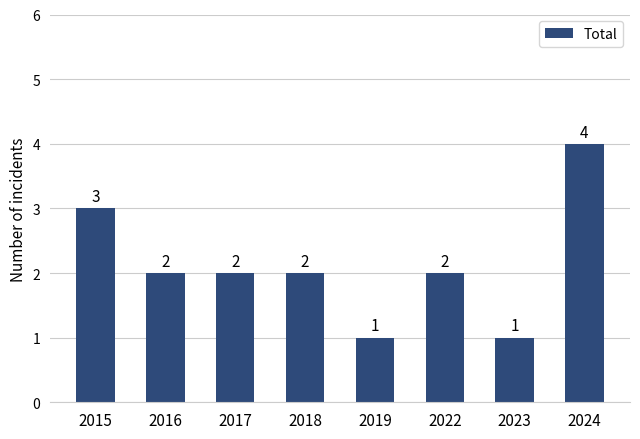

What is the change in value from 2022 to 2023?

-1